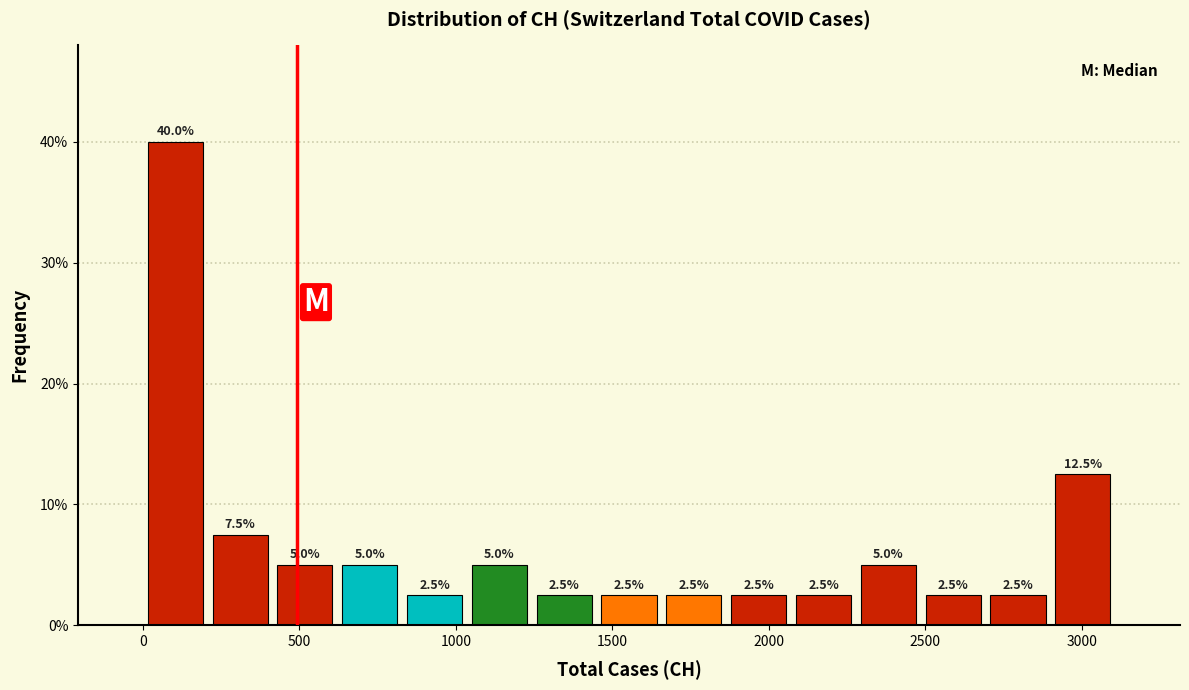

Over which range of the x-axis is the bar tallest?

0 to 200